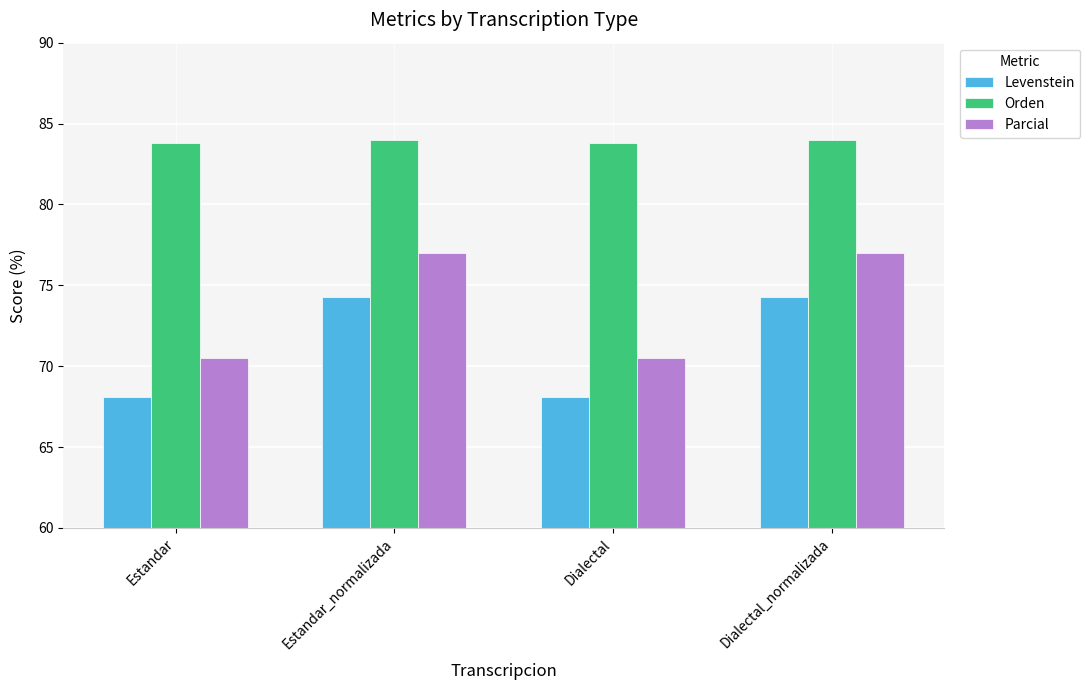

True or false: Parcial has a value of 70.5 at Estandar.

True